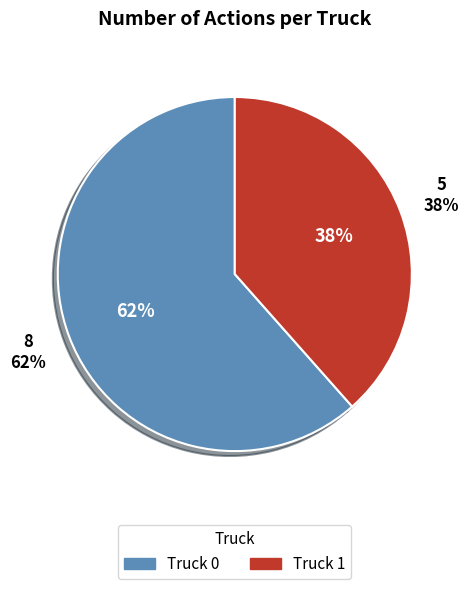

To the nearest percent, what is the difference between the Truck 1 and Truck 0 slice percentages?

23%